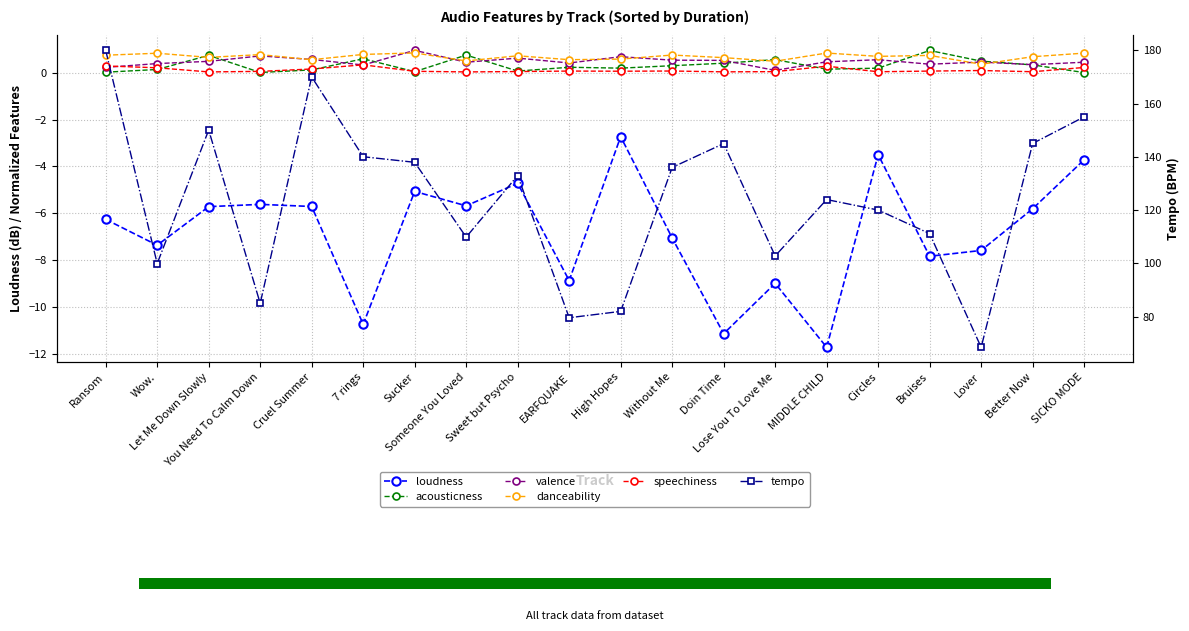

Does the chart contain stacked bars?

No